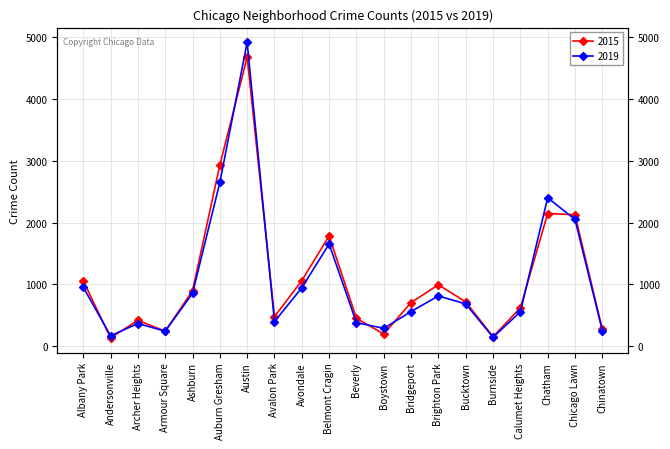

In 2019, how many points are lower than both neighbors (excluding endpoints)?

5